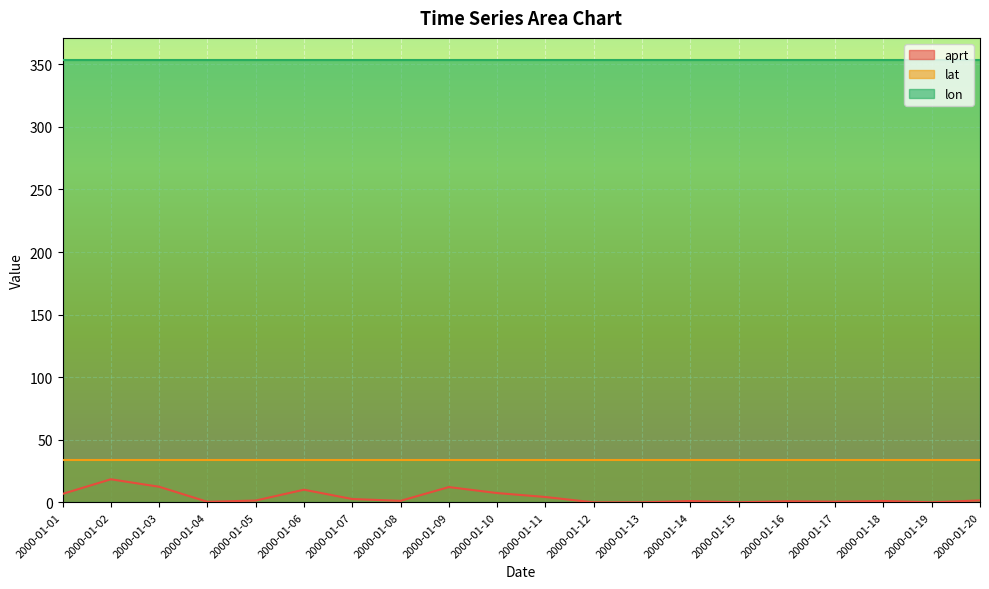

What is the spread (max minus min) of values at 2000-01-04?

353.0